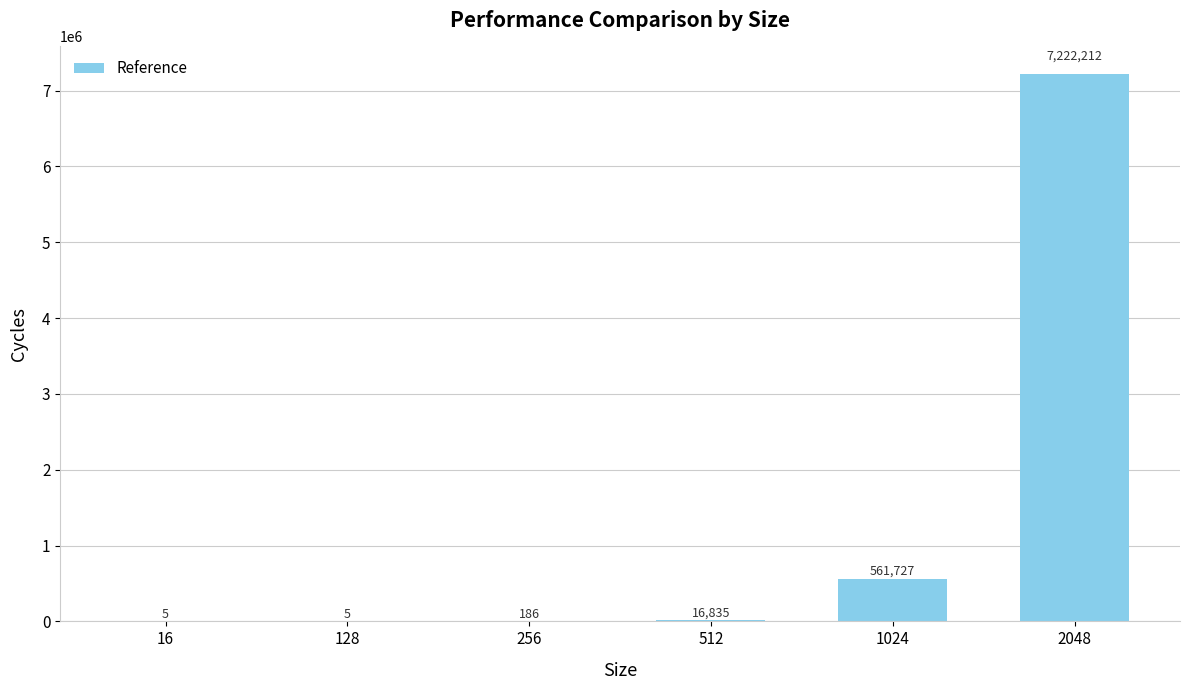

Is it true that the value at 2048 is 7222212?

True